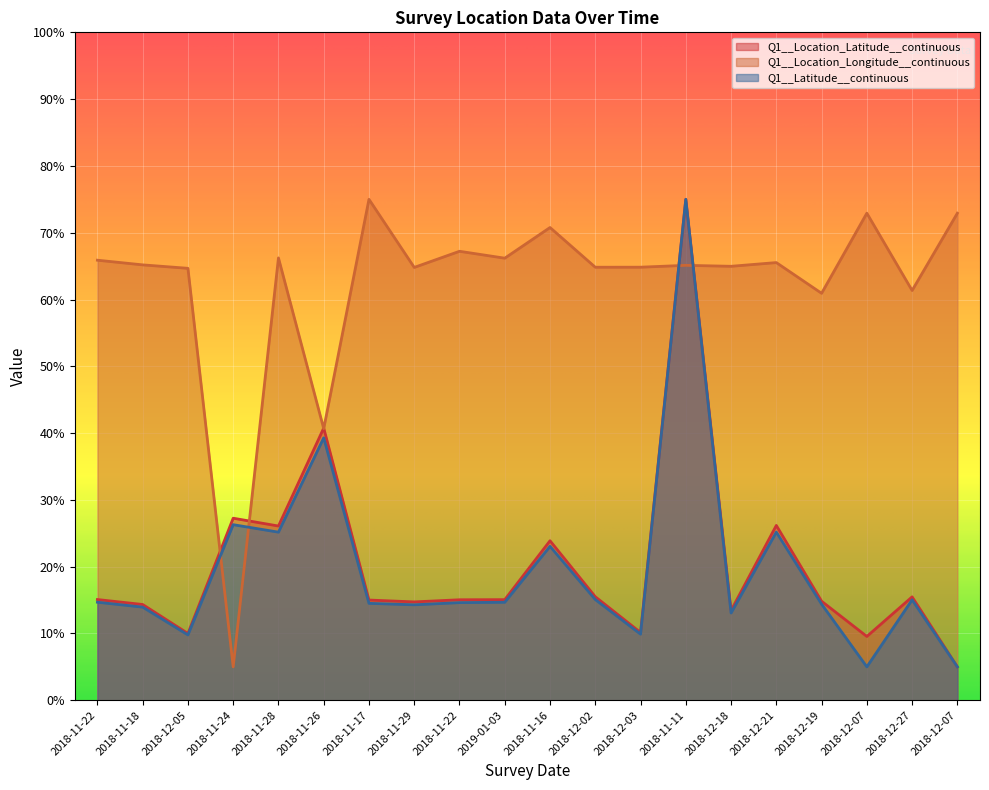

What is the difference between the maximum and minimum values in the Q1__Latitude__continuous series?

70.0